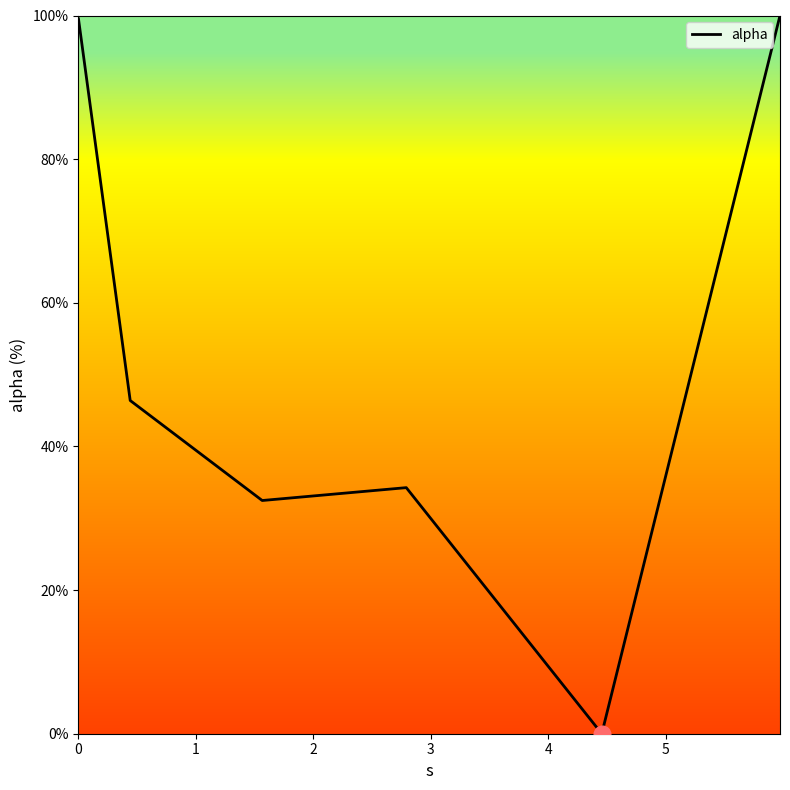

What is the sum of all values?

312.7